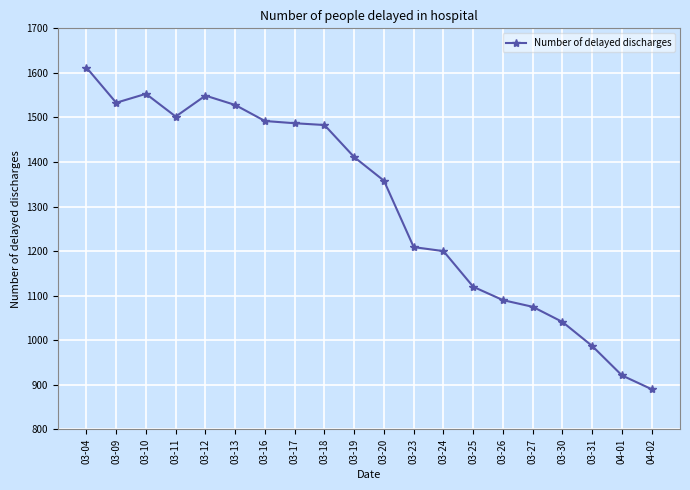

The value at 03-09 is 1533. True or false?

True